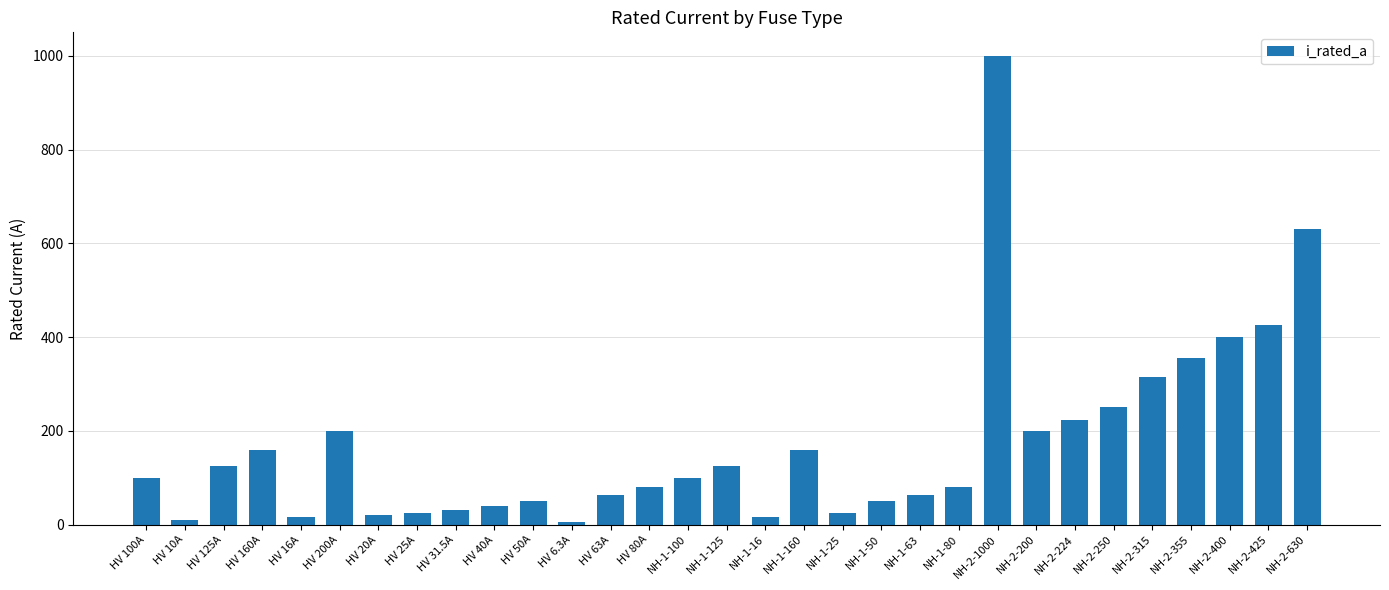

What is the smallest value displayed?

6.3